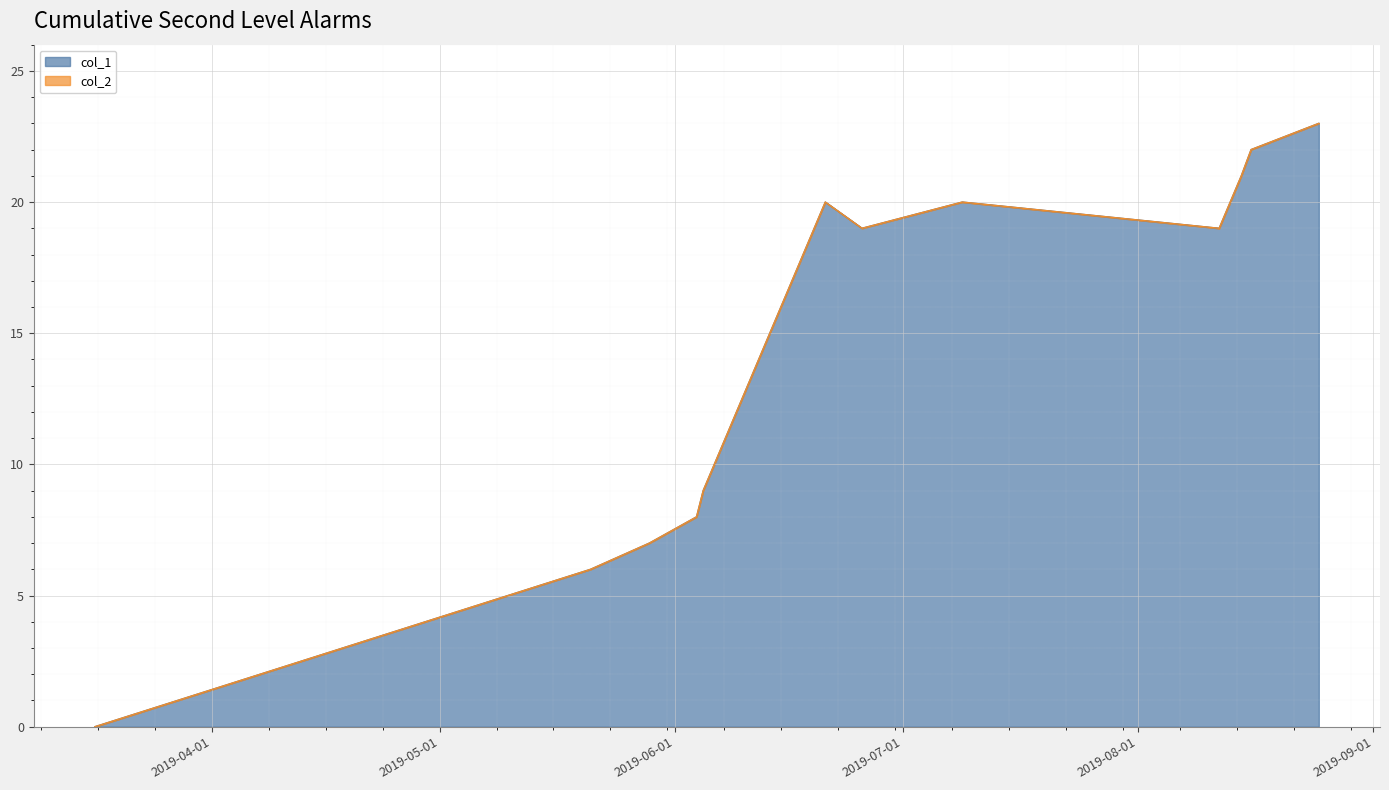

Count the number of categories in the chart.

12